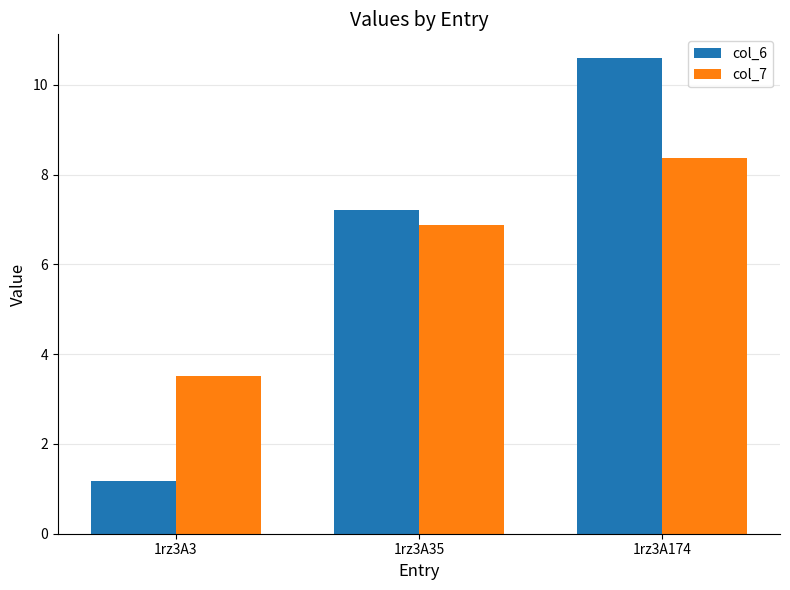

At which category does the chart reach its peak across all series?

1rz3A174